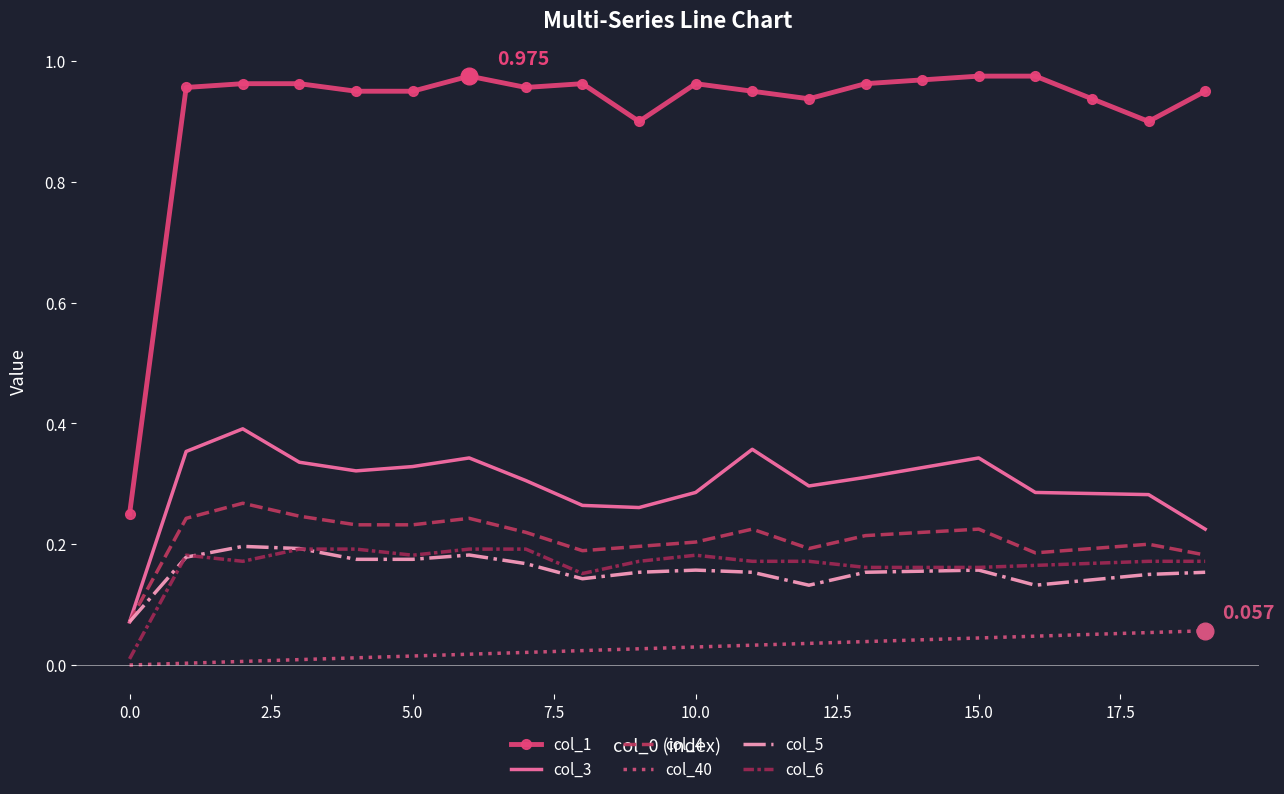

What is the value of the col_6 point at the 8th from the left?

0.2